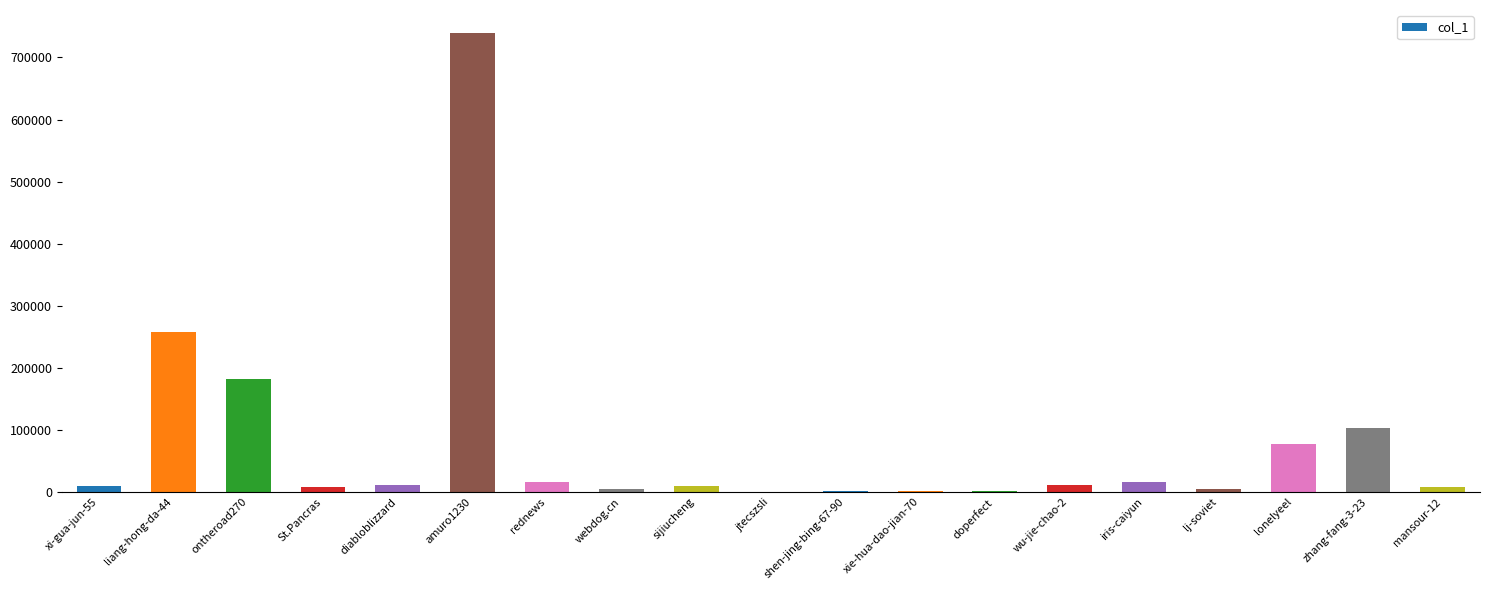

What is the sum of all values?

1465183